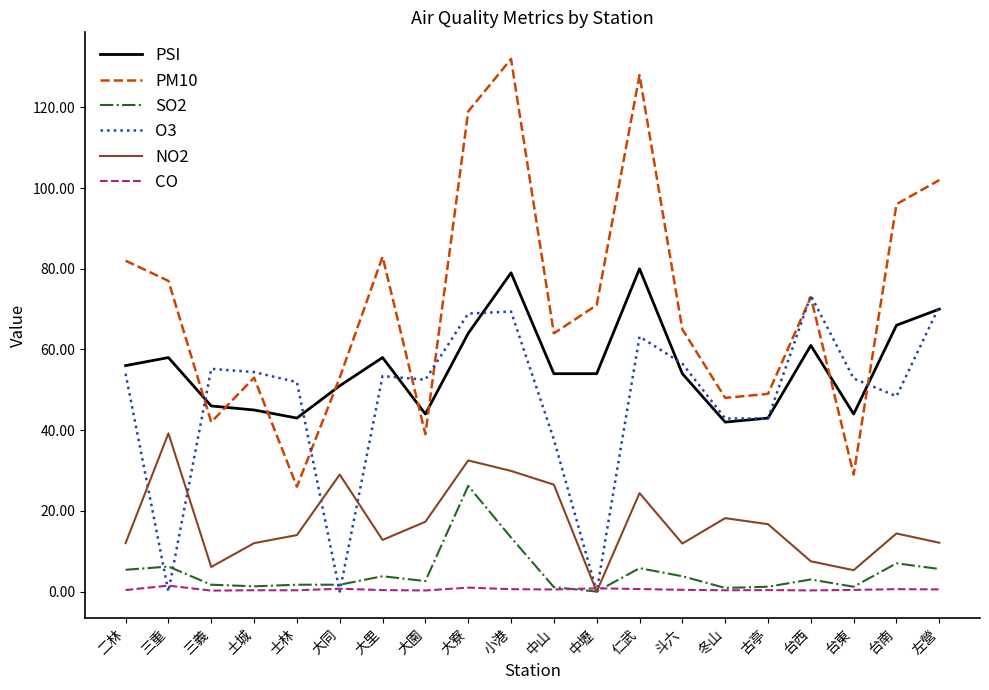

After their last crossing, which series has the higher values: SO2 or O3?

O3